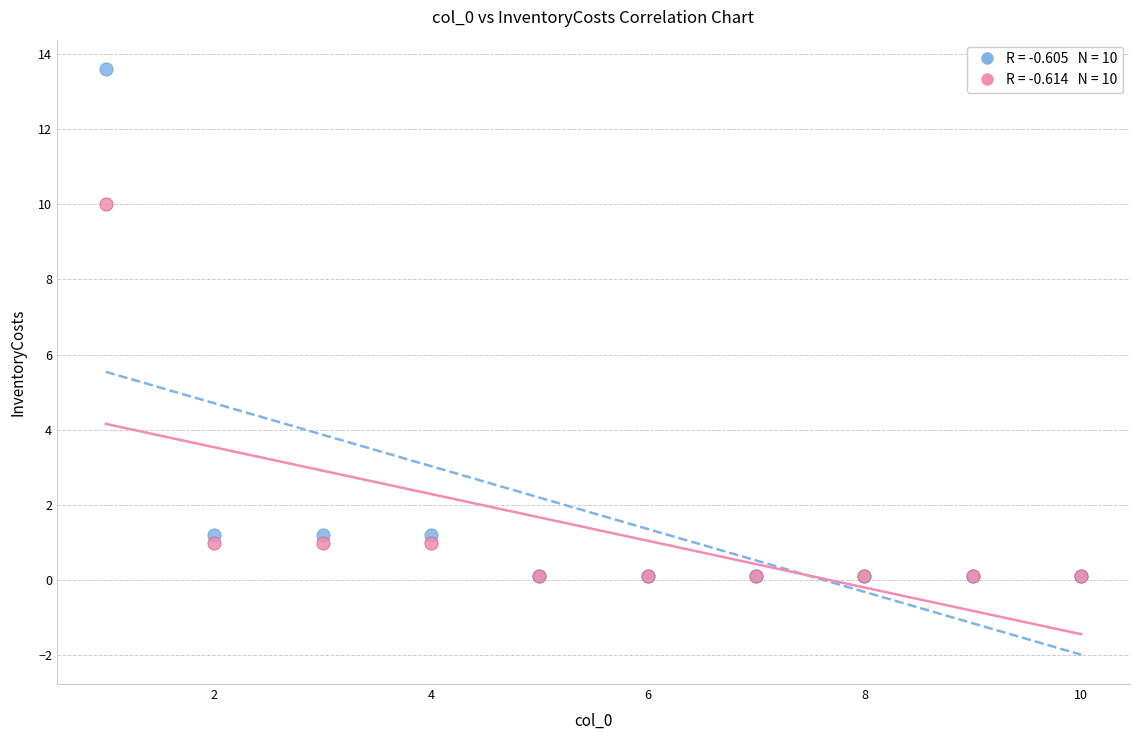

Across all series, what Y value is closest to 6?

10.0